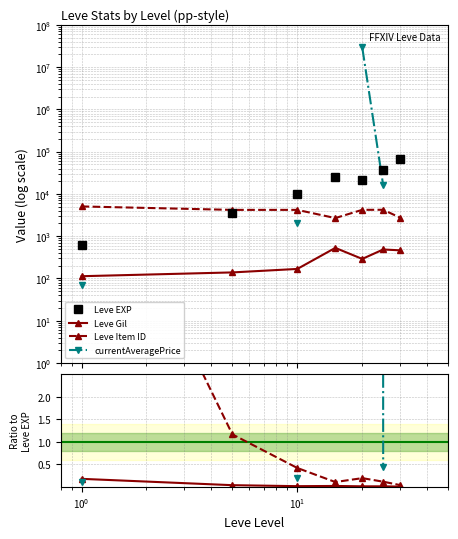

True or false: Leve Gil and Leve Item ID cross at least once.

False